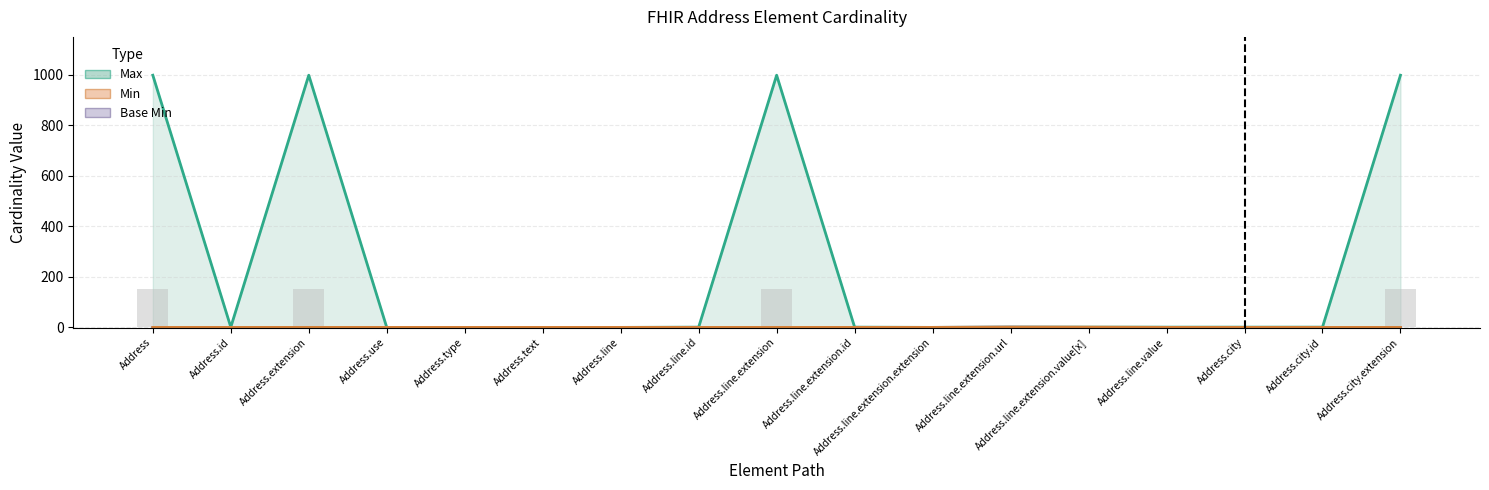

What is the difference between the maximum and second lowest values in the Base Min series?

1